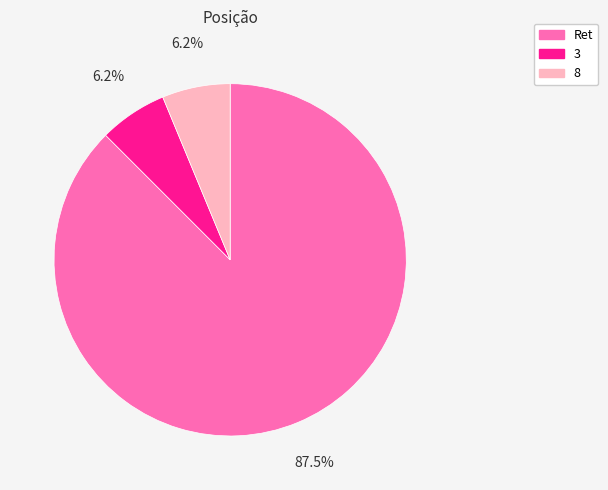

Count the number of slices in the pie.

3